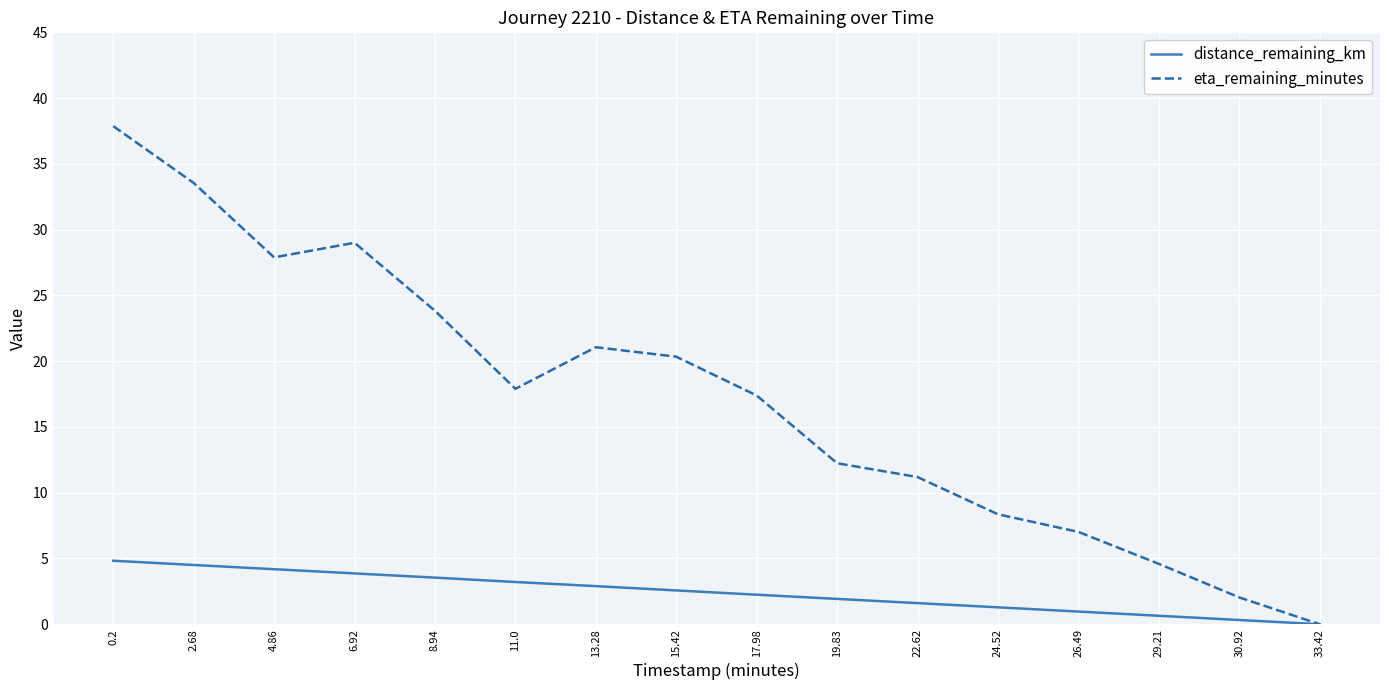

At 17.98, list the series in order from smallest to largest.

distance_remaining_km, eta_remaining_minutes